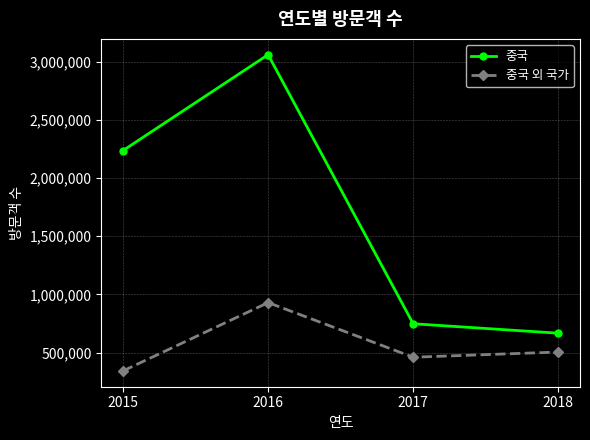

True or false: 중국 has more than 2 points higher than both neighbors.

False